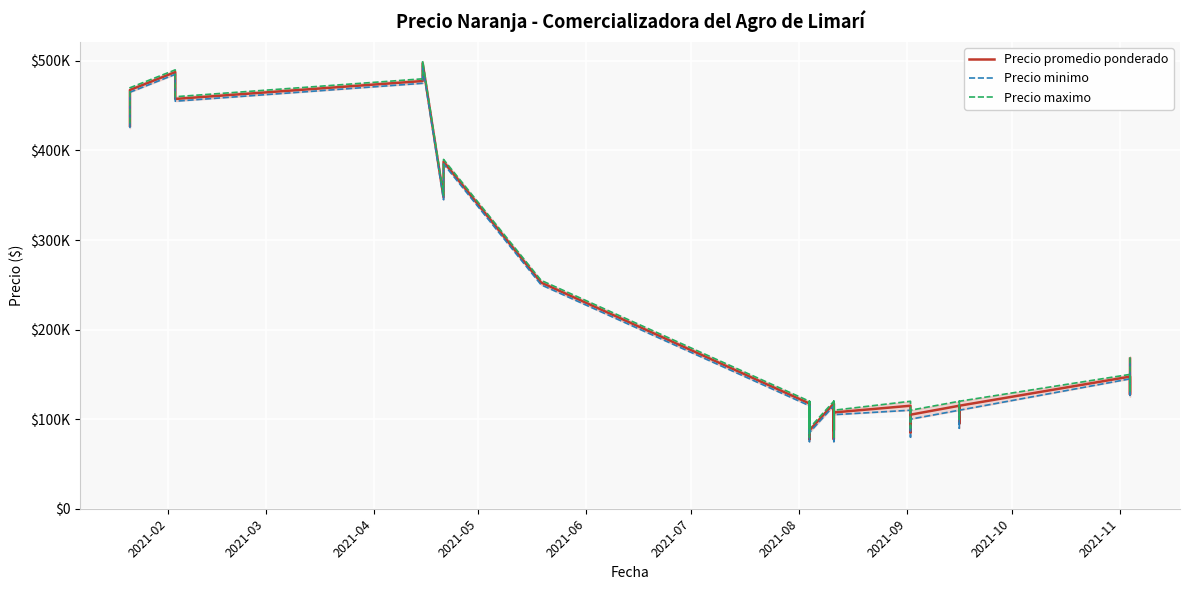

Is this an area chart (filled region under the line)?

No